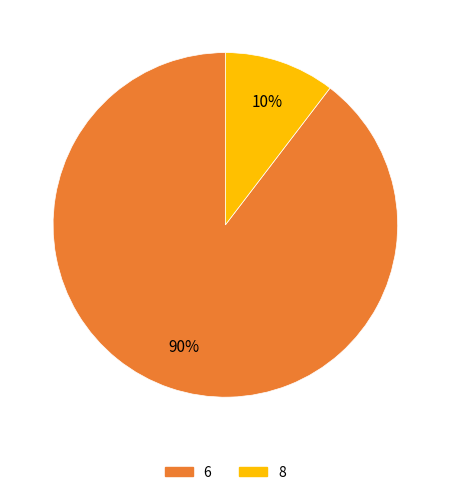

Is there any slice that represents more than half of the pie?

Yes